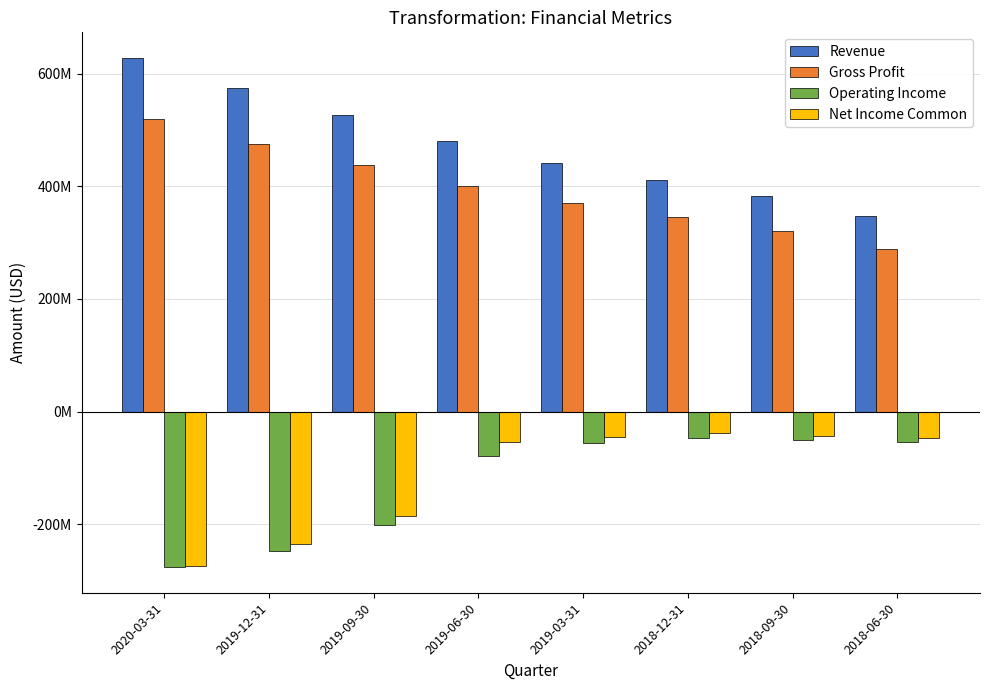

Reading right to left, what are all the values shown in this chart?

Revenue: 2018-06-30=346639000	2018-09-30=383352000	2018-12-31=411769000	2019-03-31=441715000	2019-06-30=479753000	2019-09-30=526588000	2019-12-31=574671000	2020-03-31=627916000
Gross Profit: 2018-06-30=287725000	2018-09-30=320791000	2018-12-31=344566000	2019-03-31=369571000	2019-06-30=400913000	2019-09-30=436983000	2019-12-31=475781000	2020-03-31=518667000
Operating Income: 2018-06-30=-53719000	2018-09-30=-49822000	2018-12-31=-46540000	2019-03-31=-54940000	2019-06-30=-79008000	2019-09-30=-202112000	2019-12-31=-246756000	2020-03-31=-276247000
Net Income Common: 2018-06-30=-47448000	2018-09-30=-42653000	2018-12-31=-38330000	2019-03-31=-45013000	2019-06-30=-54638000	2019-09-30=-185806000	2019-12-31=-235222000	2020-03-31=-273774000